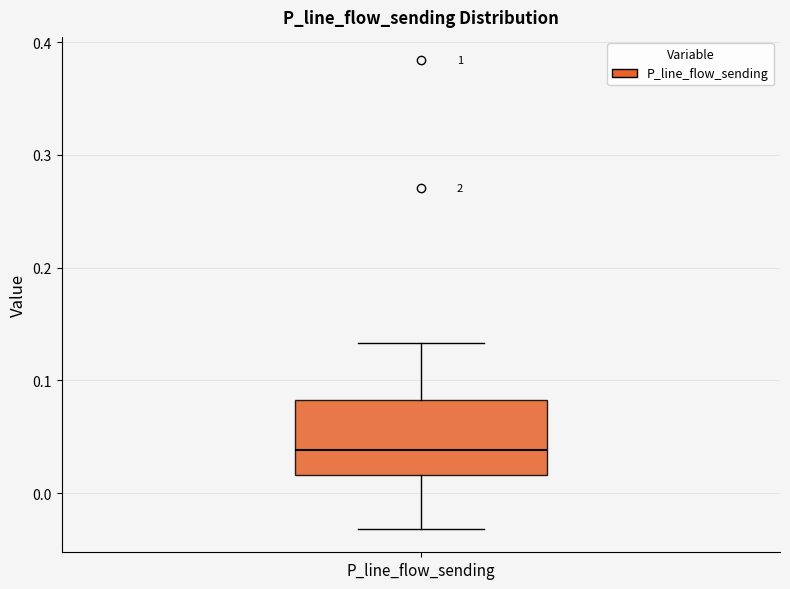

Read this box plot against the y-axis: the position of the median line, the range covered by the box, and the ends of both whiskers. The values are not printed on the chart, so give them approximately, as read against the axis.

median 0.04, box 0.02 to 0.08, whiskers -0.03 to 0.13